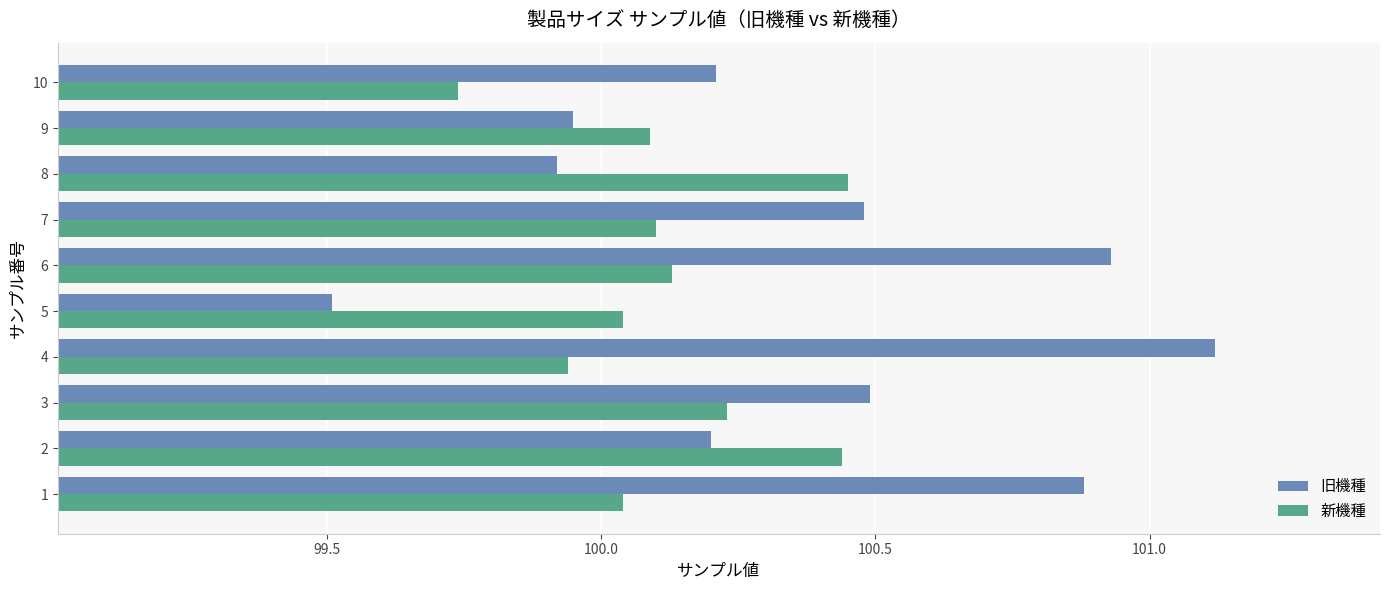

True or false: 旧機種 has a value of 156.7 at 3.

False